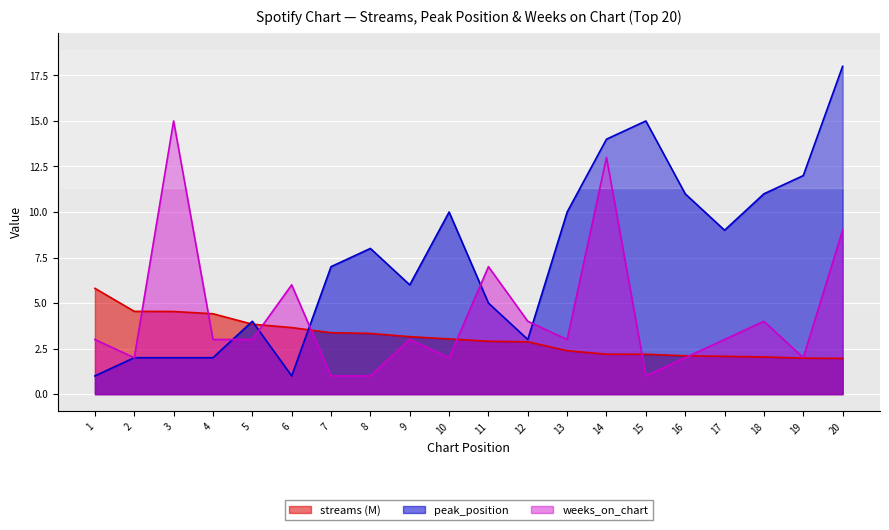

At which label does peak_position first exceed 8?

10